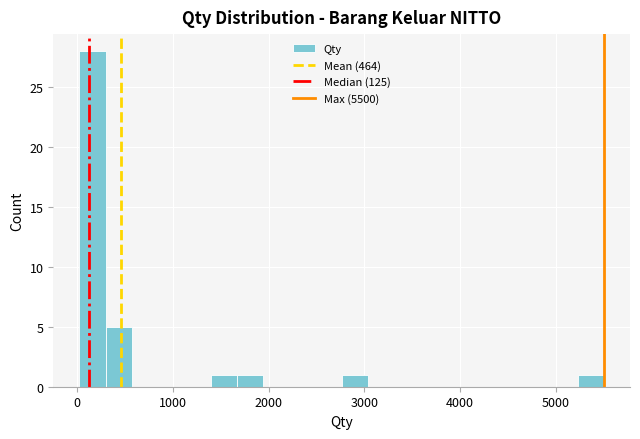

Read against the x-axis, roughly where is the centre of the tallest bar?

200